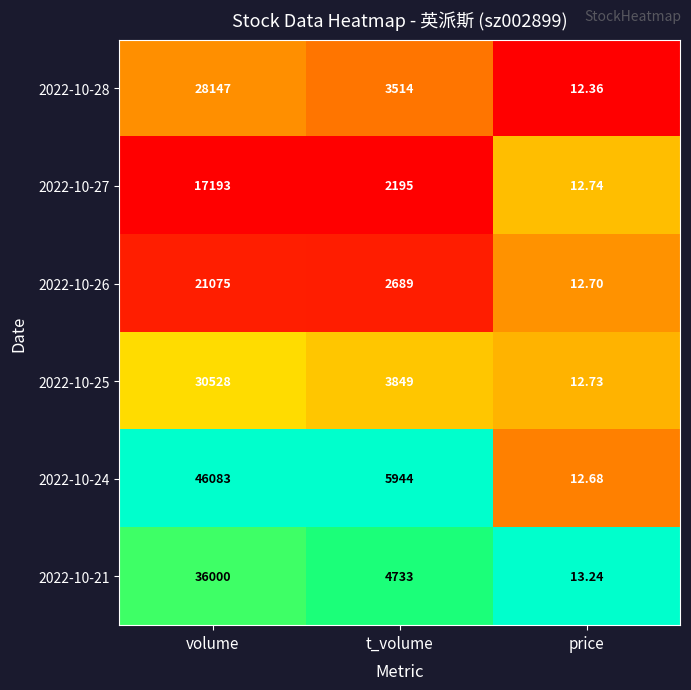

Is the value of 2022-10-27 at price greater than the value of 2022-10-28 at t_volume?

No